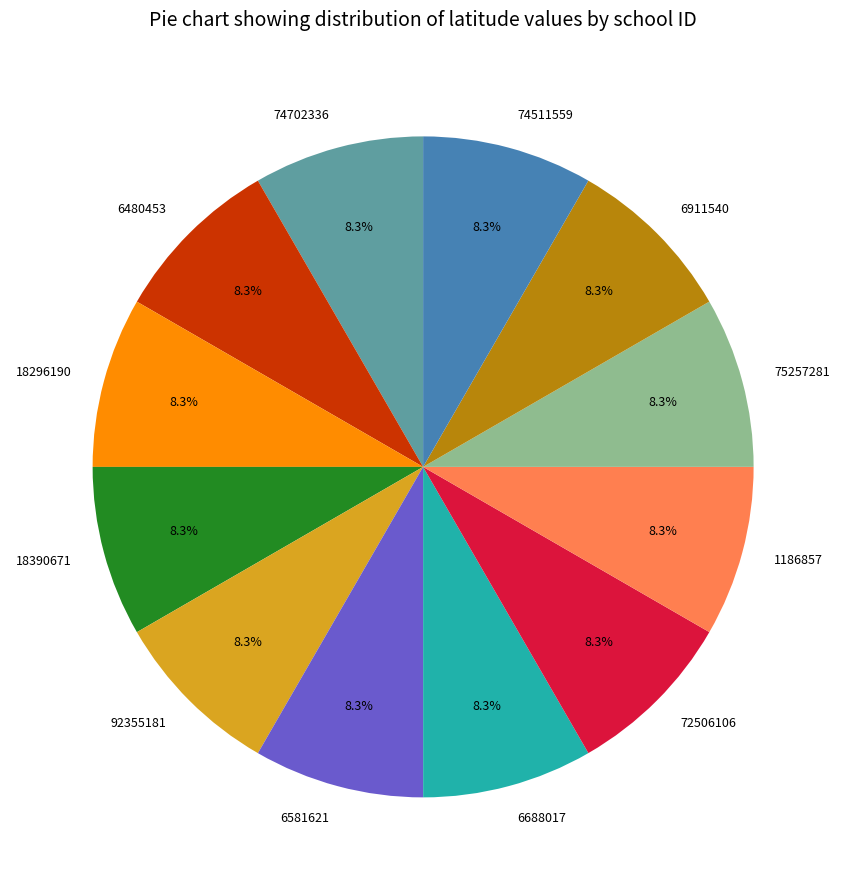

Is there any slice that represents more than half of the pie?

No